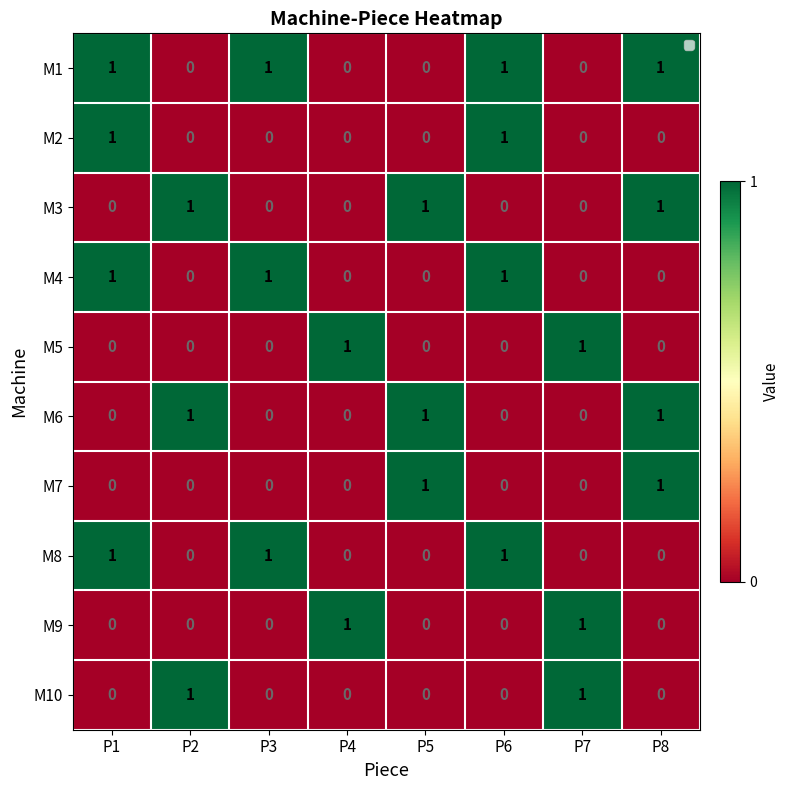

How many categories are shown in the chart?

8